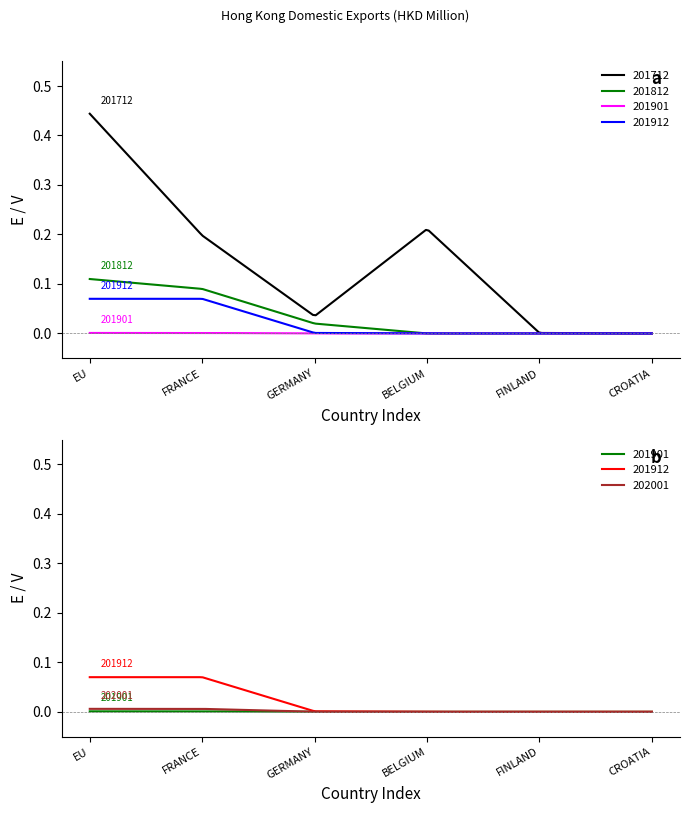

Rank the categories by 201912 value from lowest to highest.

BELGIUM, FINLAND, CROATIA, GERMANY, EU, FRANCE